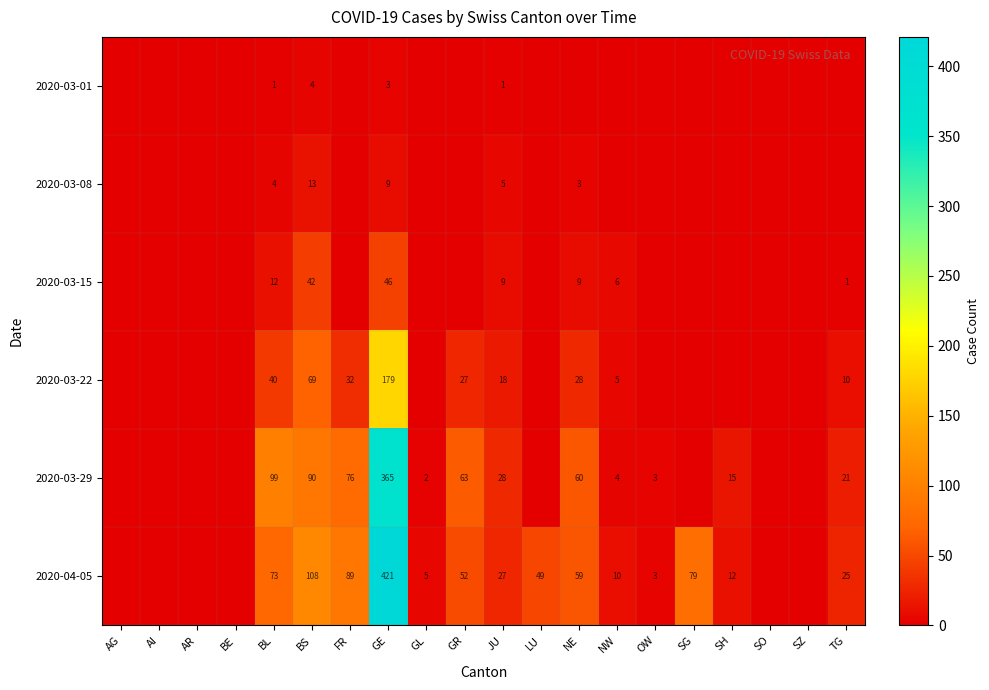

What is the spread (max minus min) of values at GE?

418